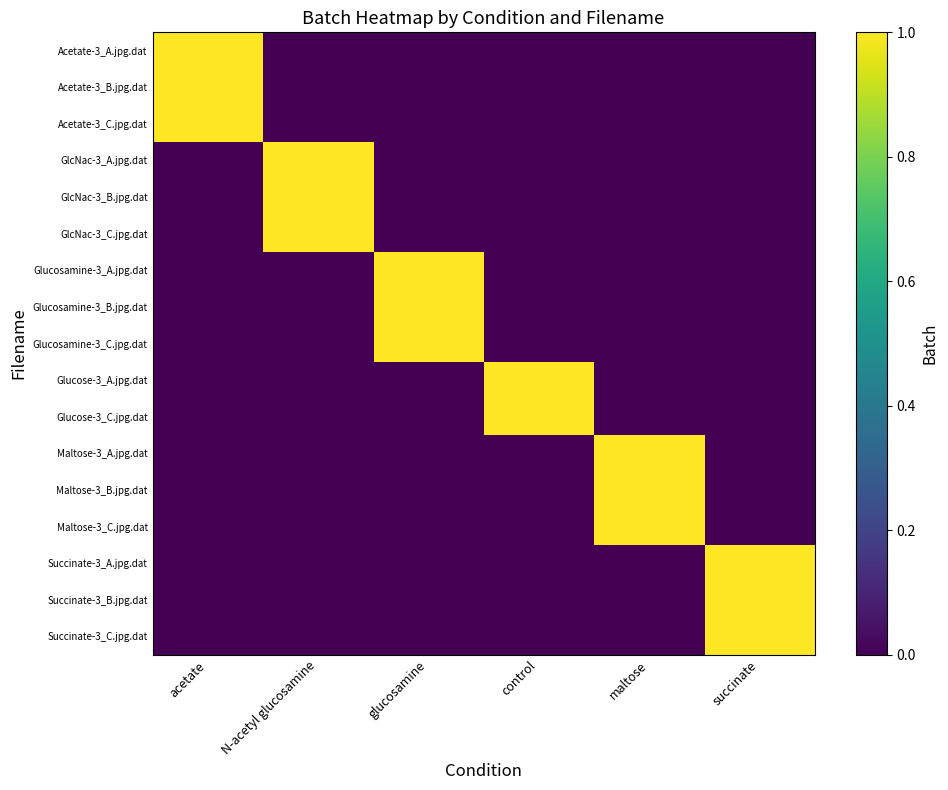

At how many categories does at least one series exceed 0?

6